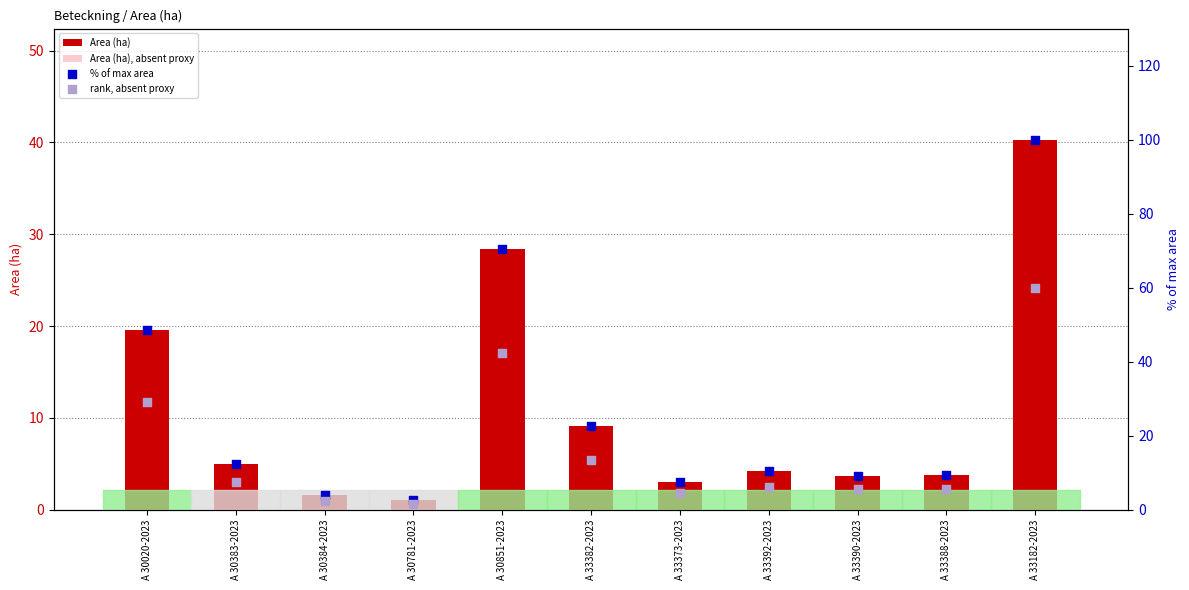

At which category is the sum across all series the highest?

A 33182-2023